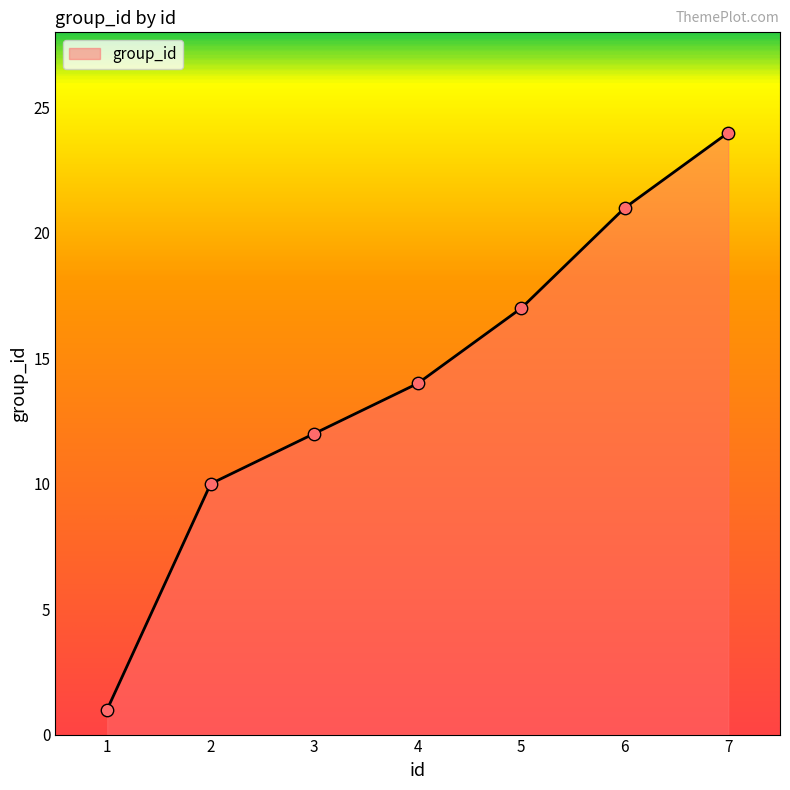

What is the change in value from 2 to 4?

+4